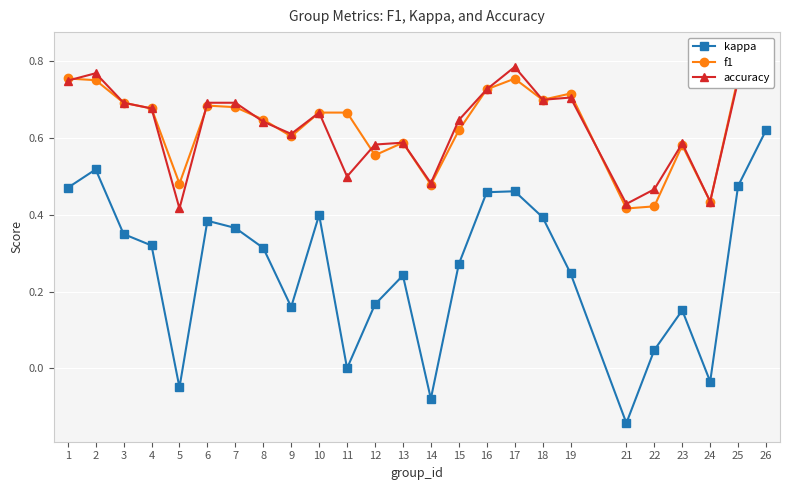

What is the greatest value displayed?

0.8